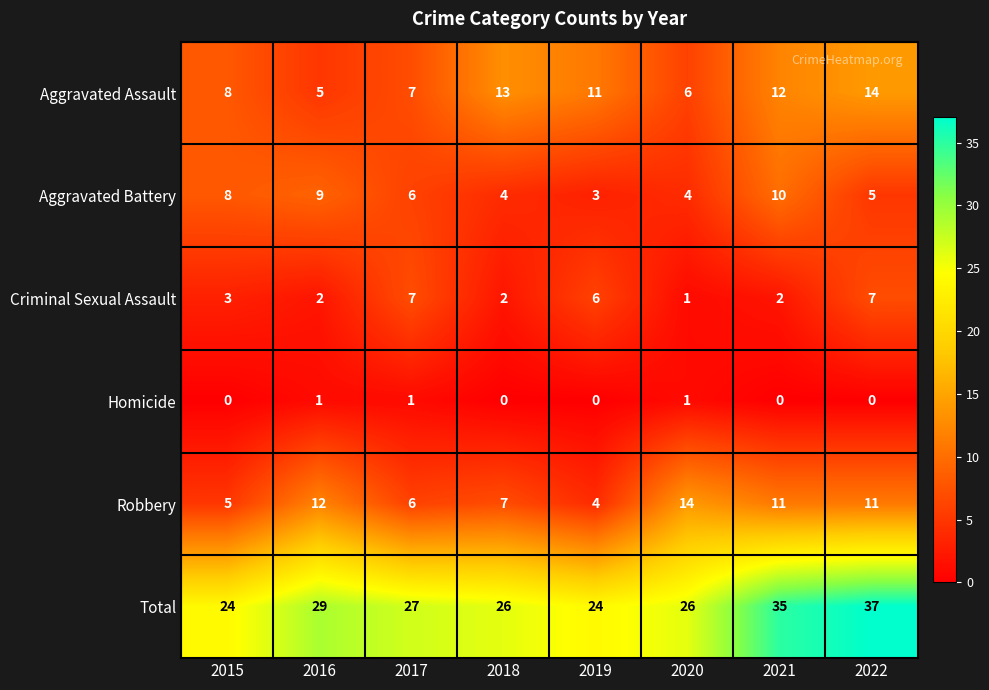

What is the maximum value shown in the chart?

37